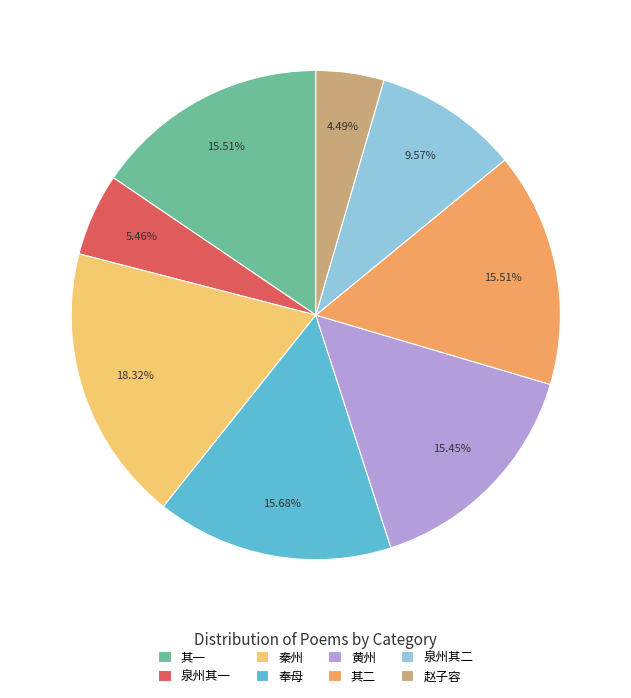

What is the largest slice in the pie chart?

秦州